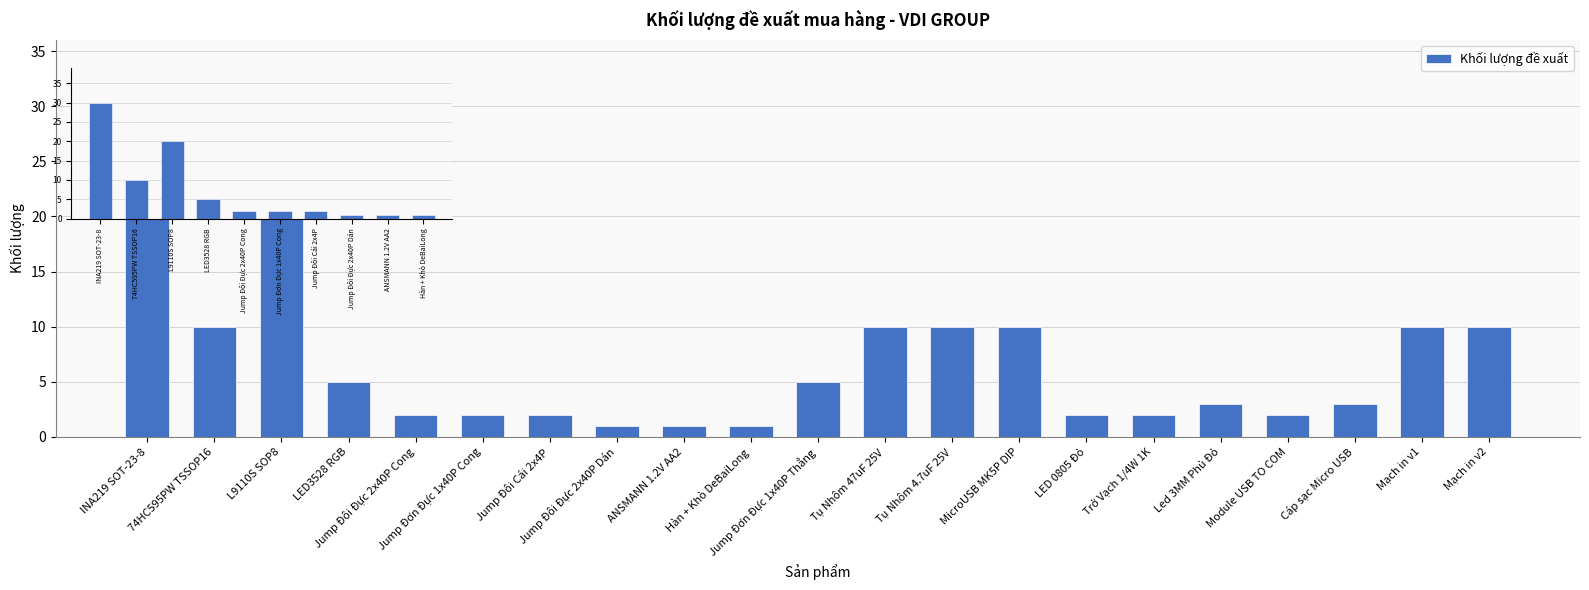

Reading right to left, what are all the values shown in this chart?

10	10	3	2	3	2	2	10	10	10	5	1	1	1	2	2	2	5	20	10	30